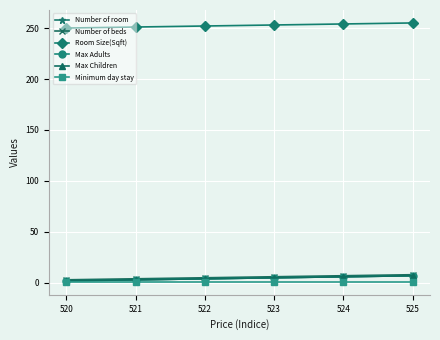

What is the value of the Max Children point at the 6th from the left?

7